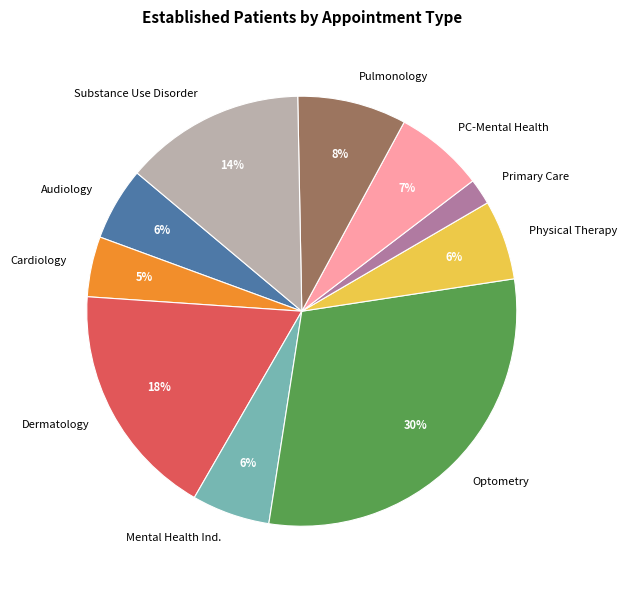

Which category has the smallest portion of the pie?

Primary Care